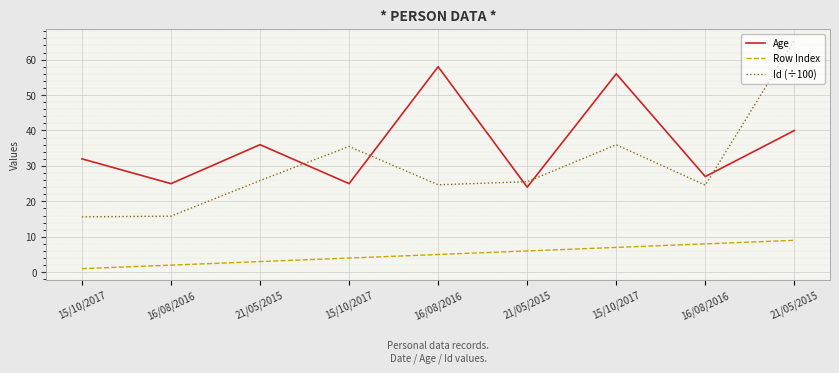

Count the Row Index values in the range 3 to 7.

5